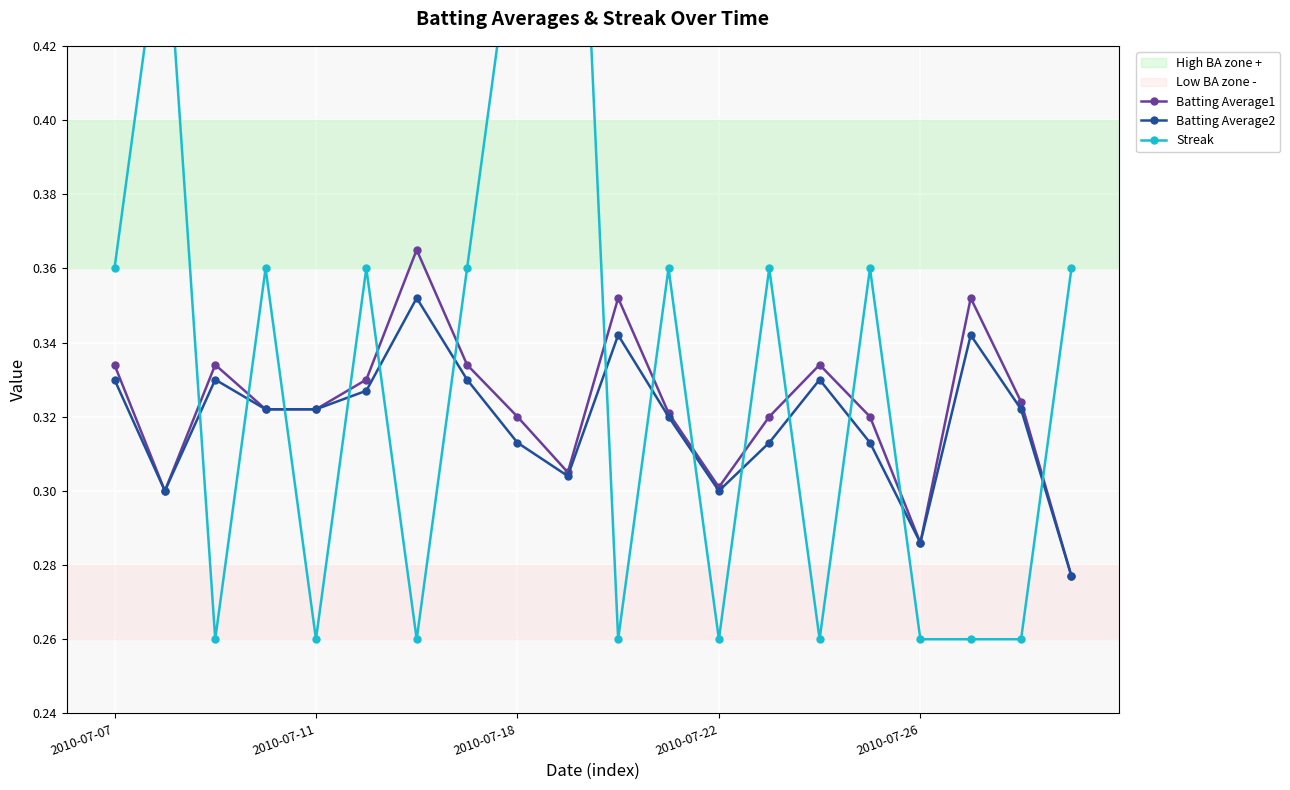

How many Batting Average2 values are between 0 and 1?

20